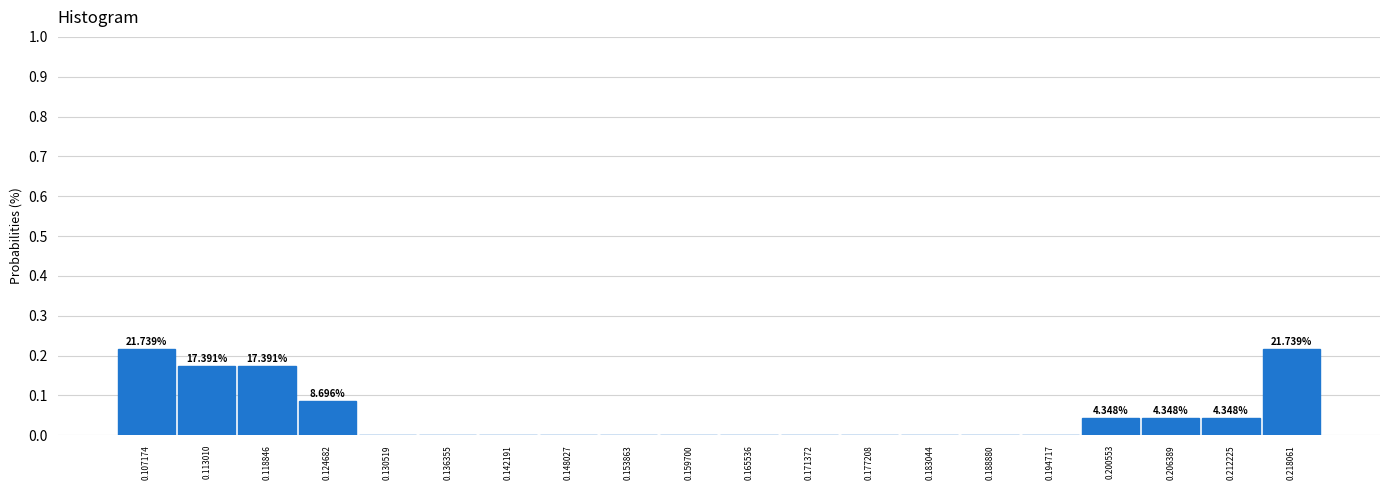

What is the sum of the values at 0.206389 and 0.218061?

0.3